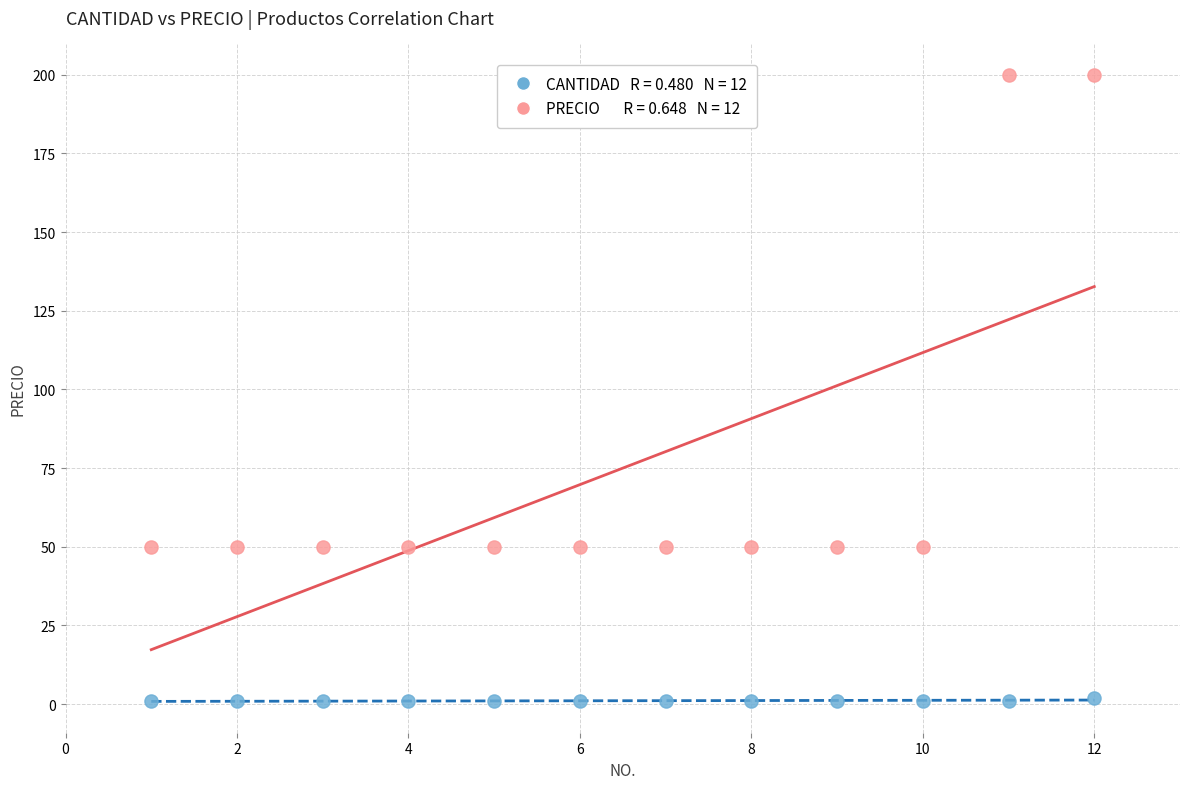

Across all data points, what is the range of Y values (max minus min)?

199